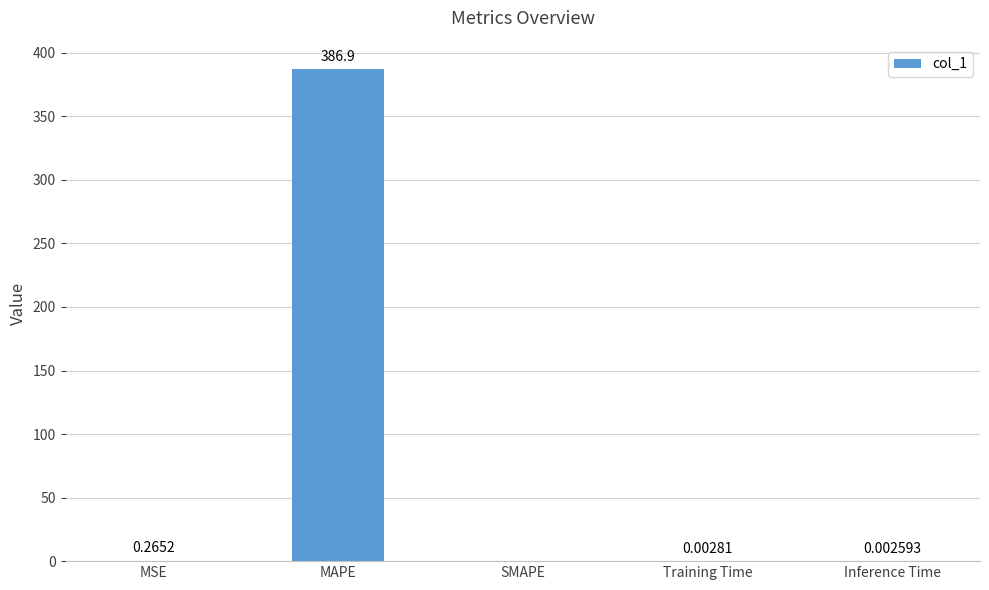

Which has a higher value, SMAPE or Inference Time?

Inference Time